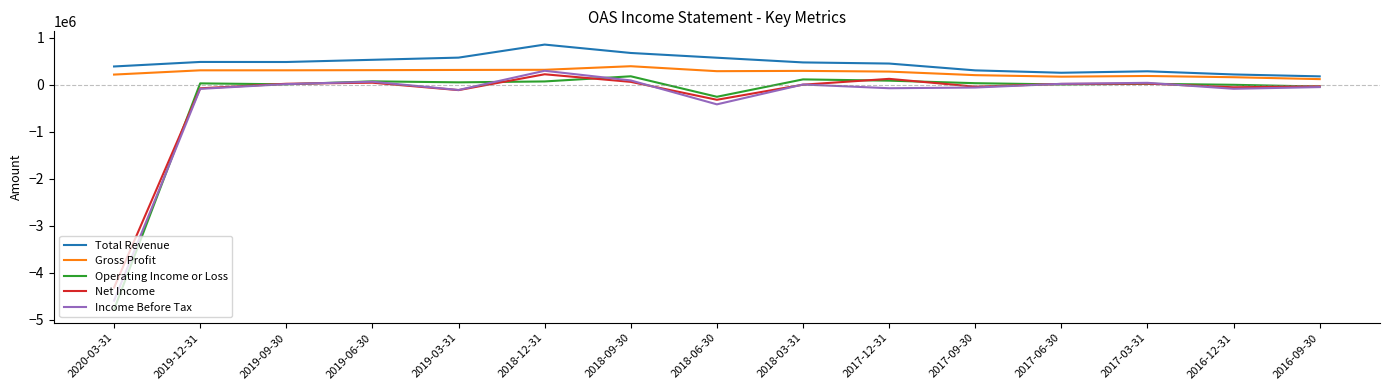

At which label is Income Before Tax closest to -2146300?

2018-06-30